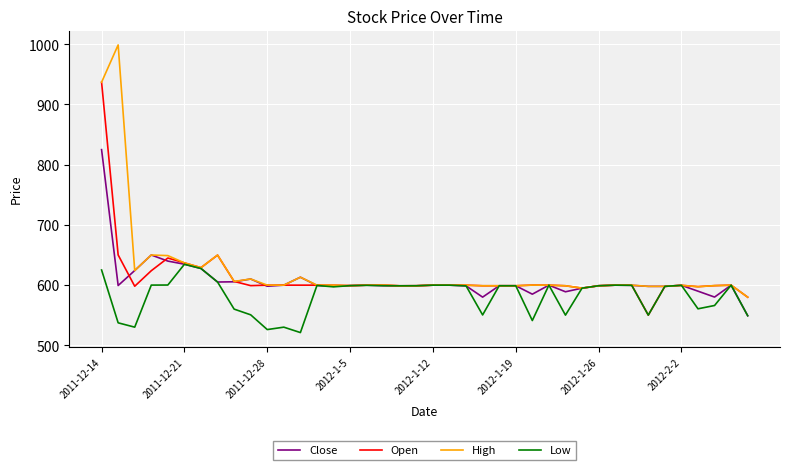

True or false: Open has more than 1 points higher than both neighbors.

True